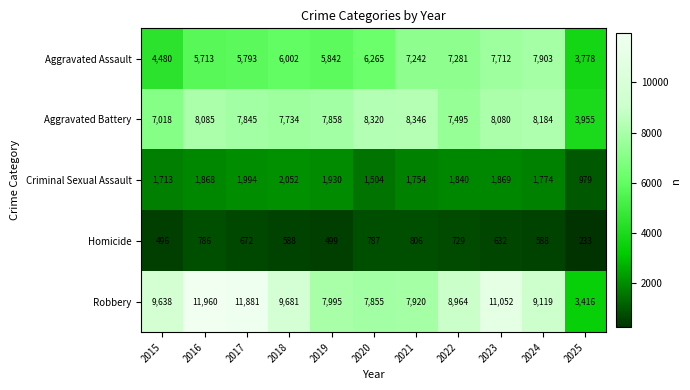

The Criminal Sexual Assault series shows 2107 at 2020. True or false?

False